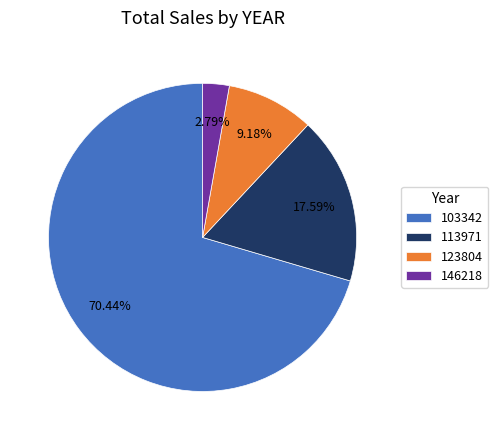

Do 123804 and 103342 together represent more than half of the pie?

Yes